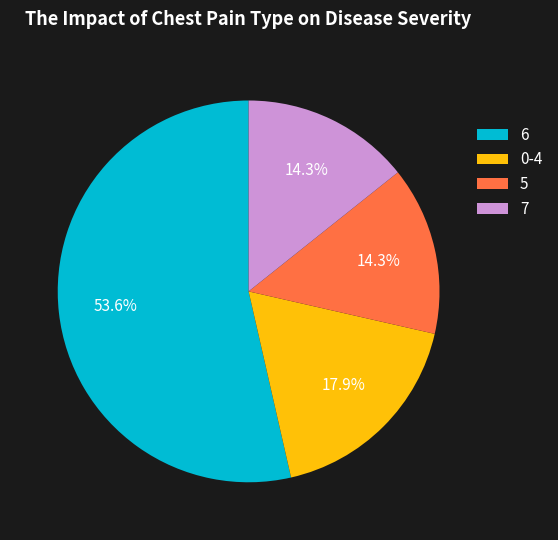

Approximately how many times larger is the value at 6 compared to 7?

3.7